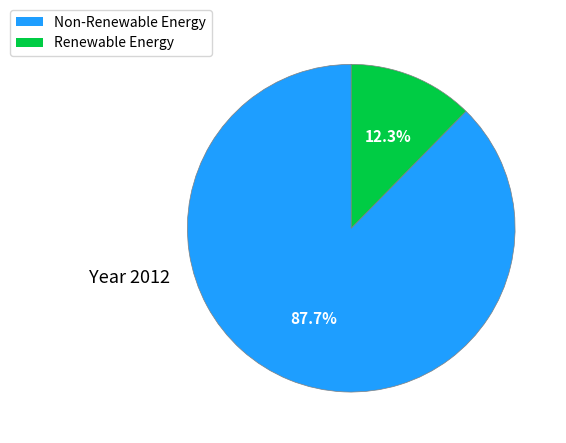

Does any single category account for the majority?

Yes